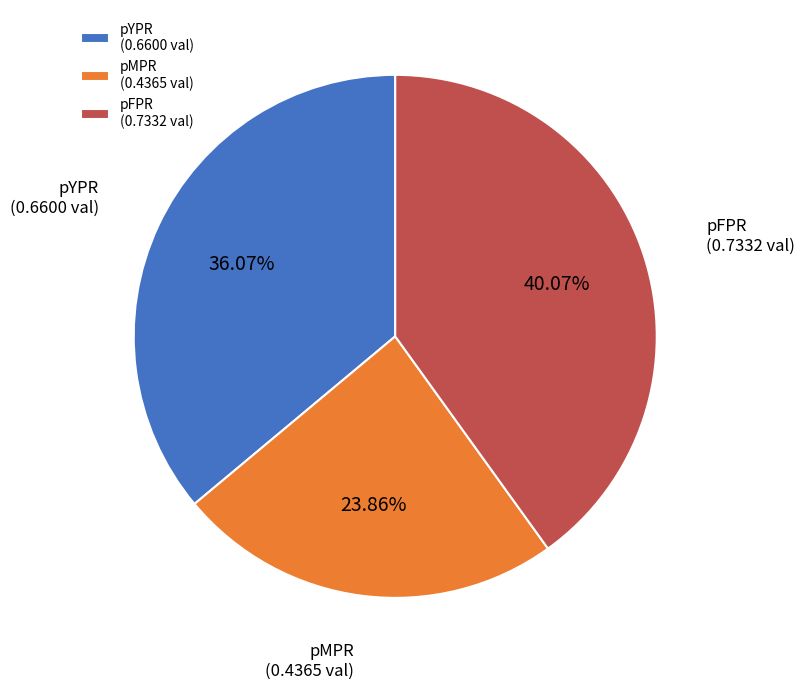

What is the largest slice in the pie chart?

pFPR